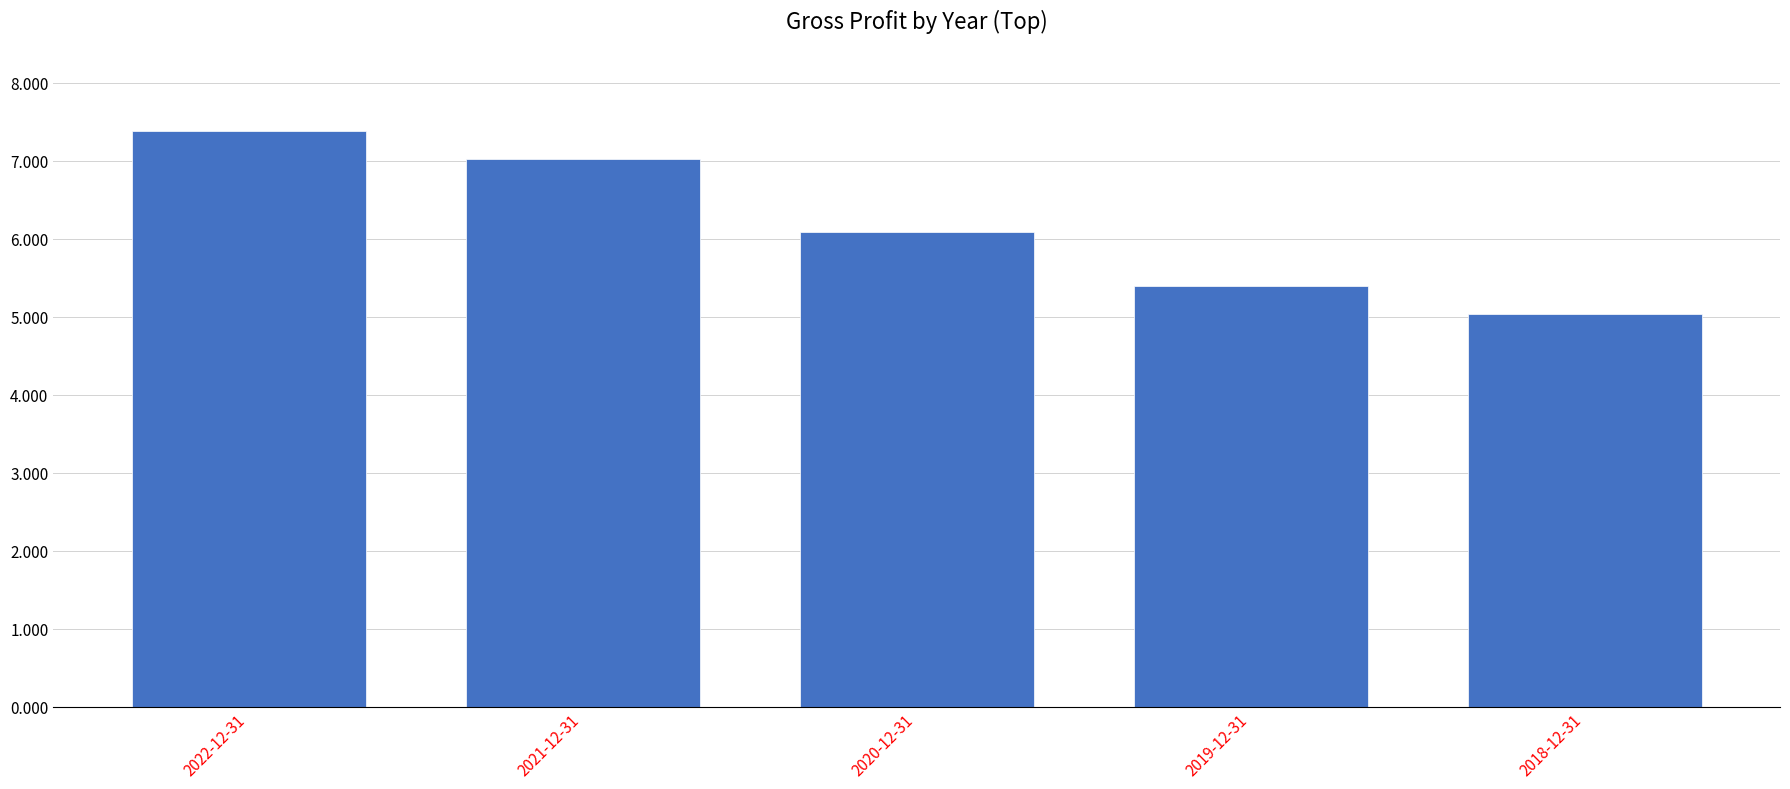

Rank the categories by value from lowest to highest.

2018-12-31, 2019-12-31, 2020-12-31, 2021-12-31, 2022-12-31